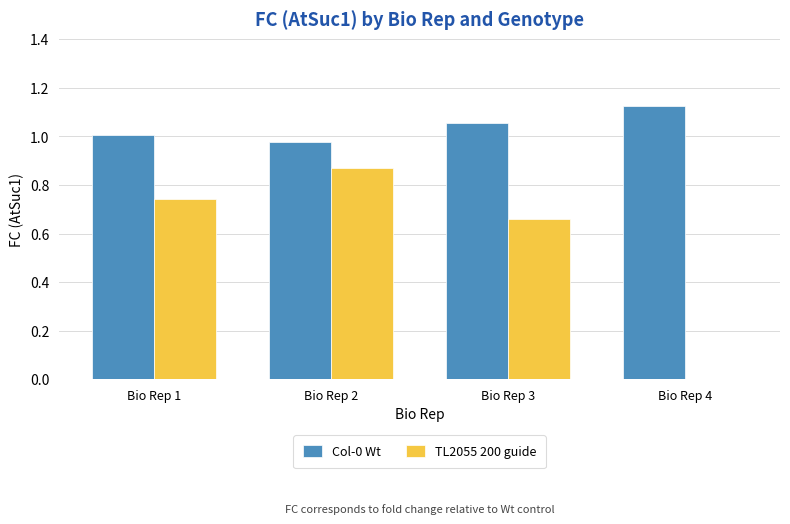

At which label does TL2055 200 guide reach its peak?

Bio Rep 2